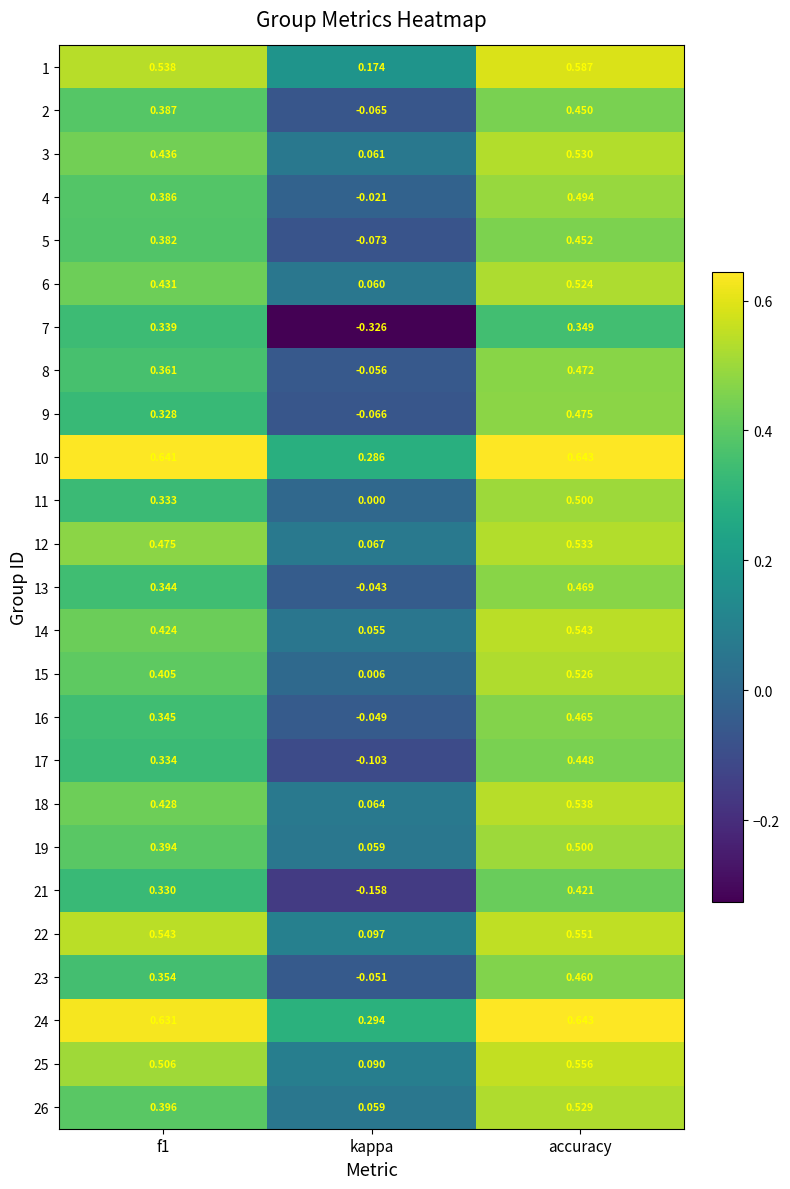

What is the total value across all series at f1?

10.5